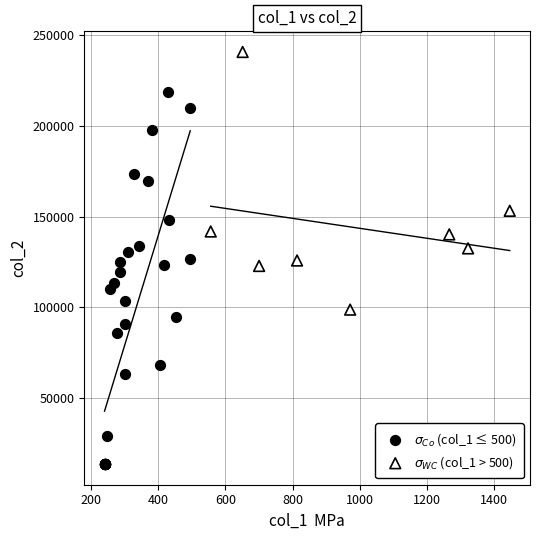

What are all the series names shown in the legend?

$\sigma_{Co}$ (col_1 ≤ 500), $\sigma_{WC}$ (col_1 > 500)